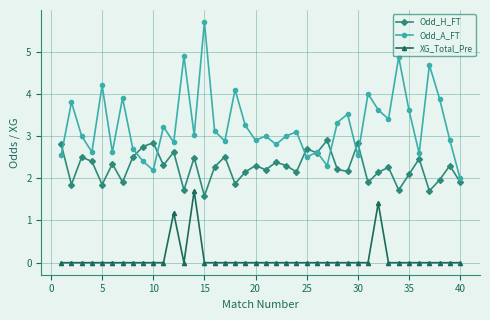

Is this an area chart (filled region under the line)?

No